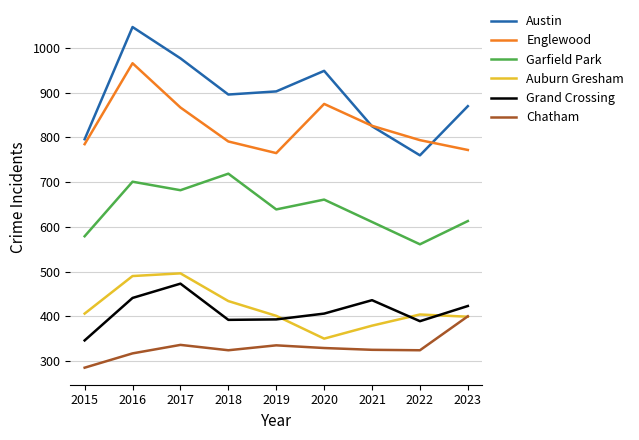

What is the total value across all series at 2015?

3197